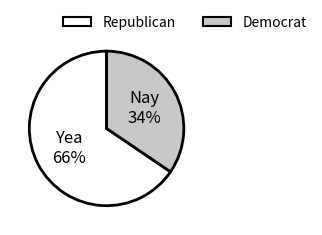

Is it true that Nay is 22% of the pie?

False